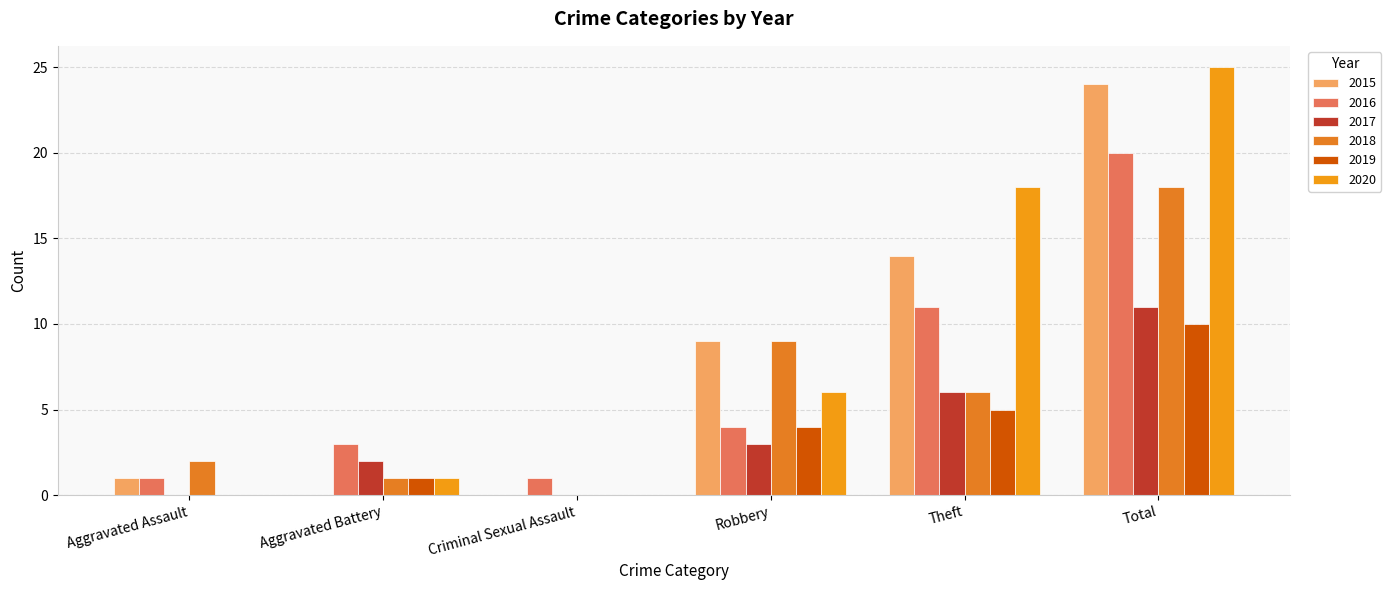

The value of 2016 at Robbery is 4. True or false?

True